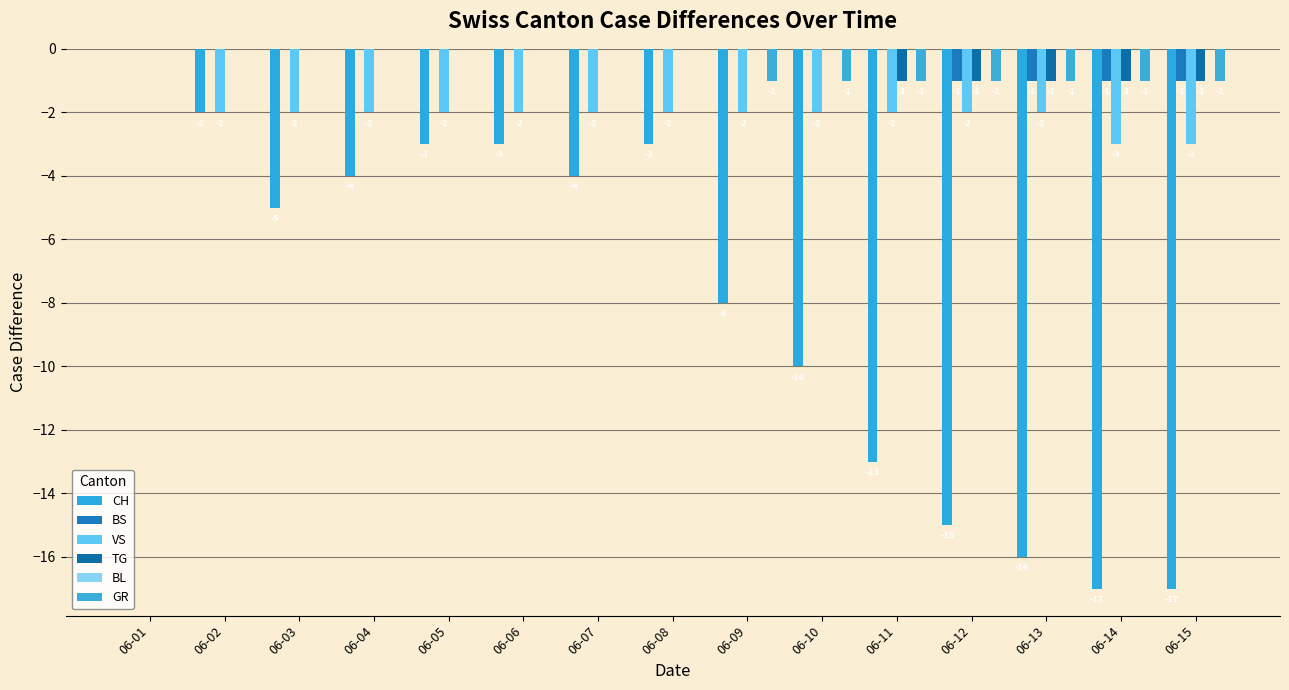

Is it true that VS equals -3 at 06-04?

False